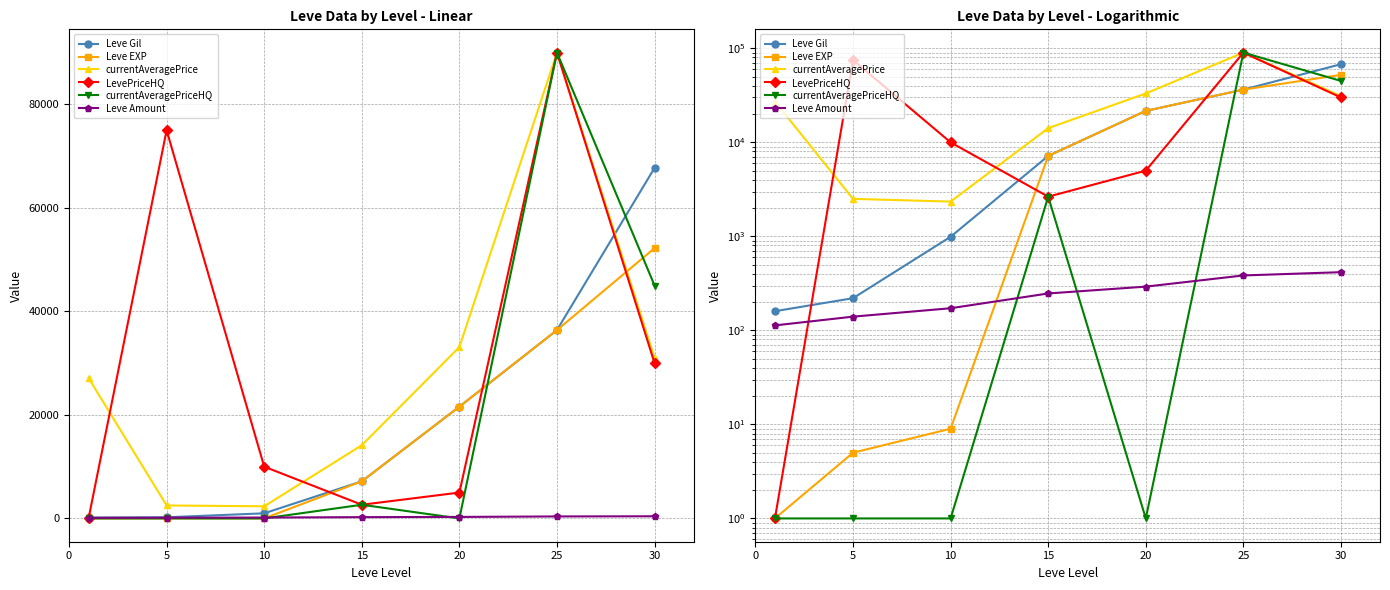

What is the approximate value of Leve Amount at 20, to the nearest 50?

300